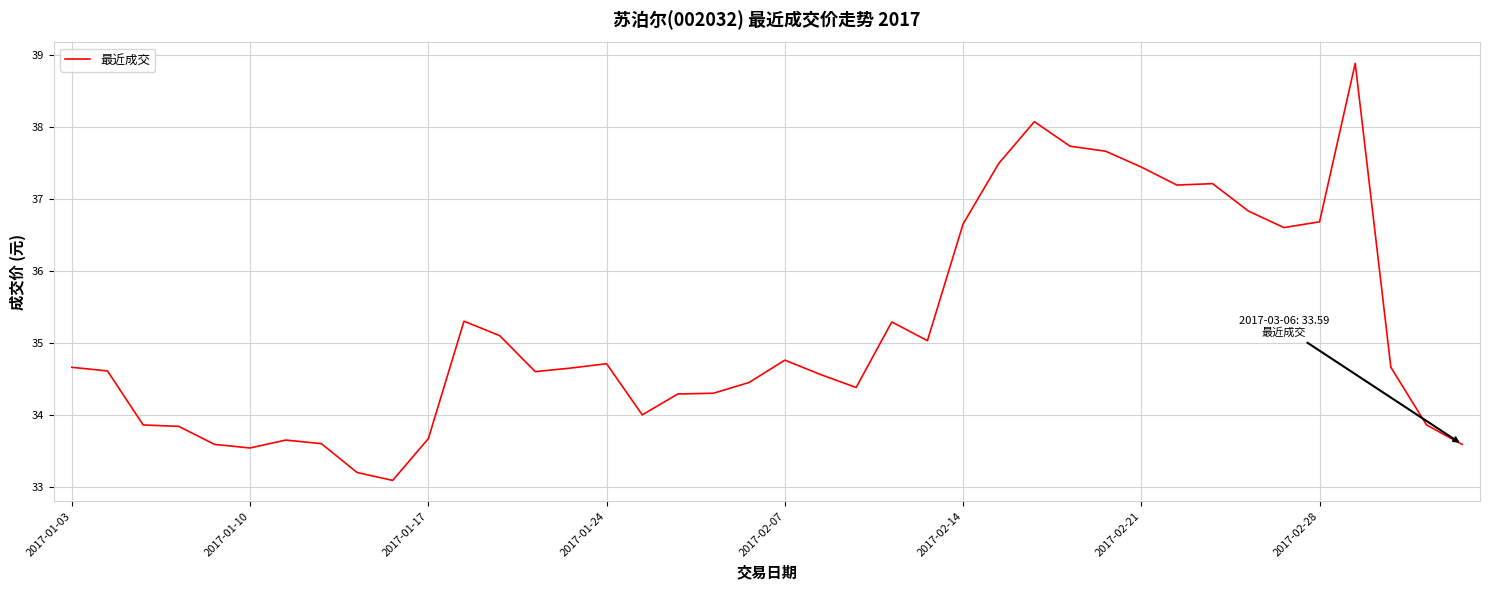

What is the smallest value displayed?

33.1